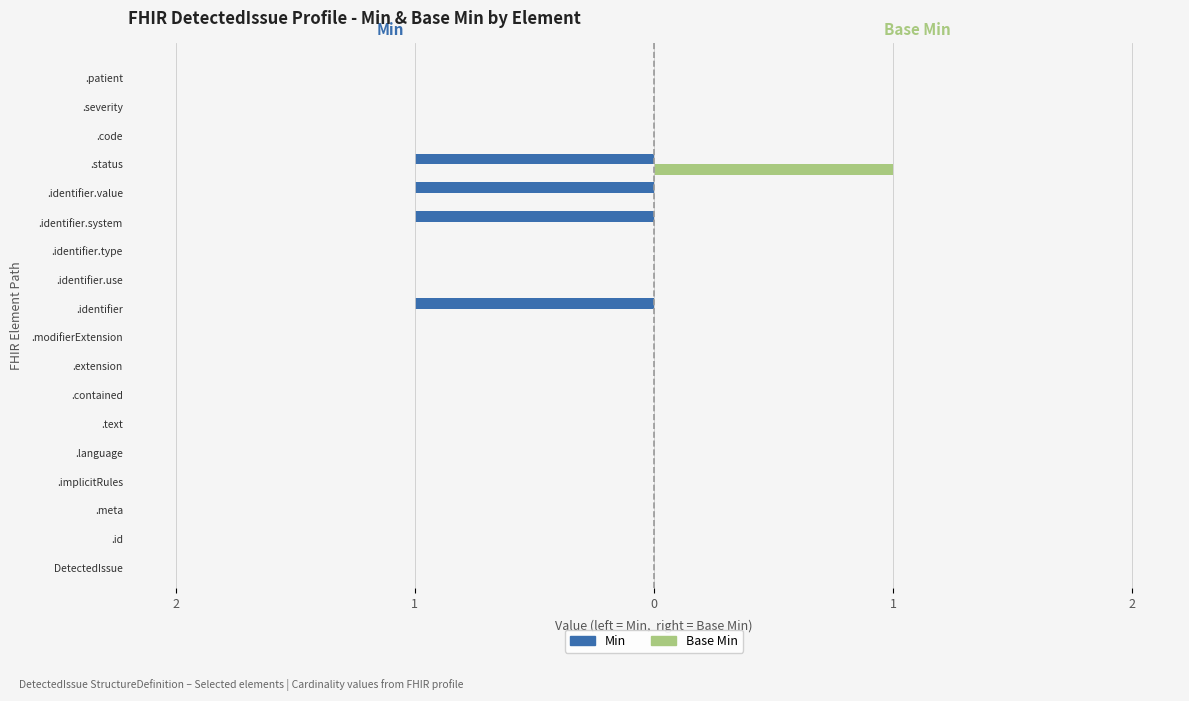

What are all the series names shown in the legend?

Min, Base Min